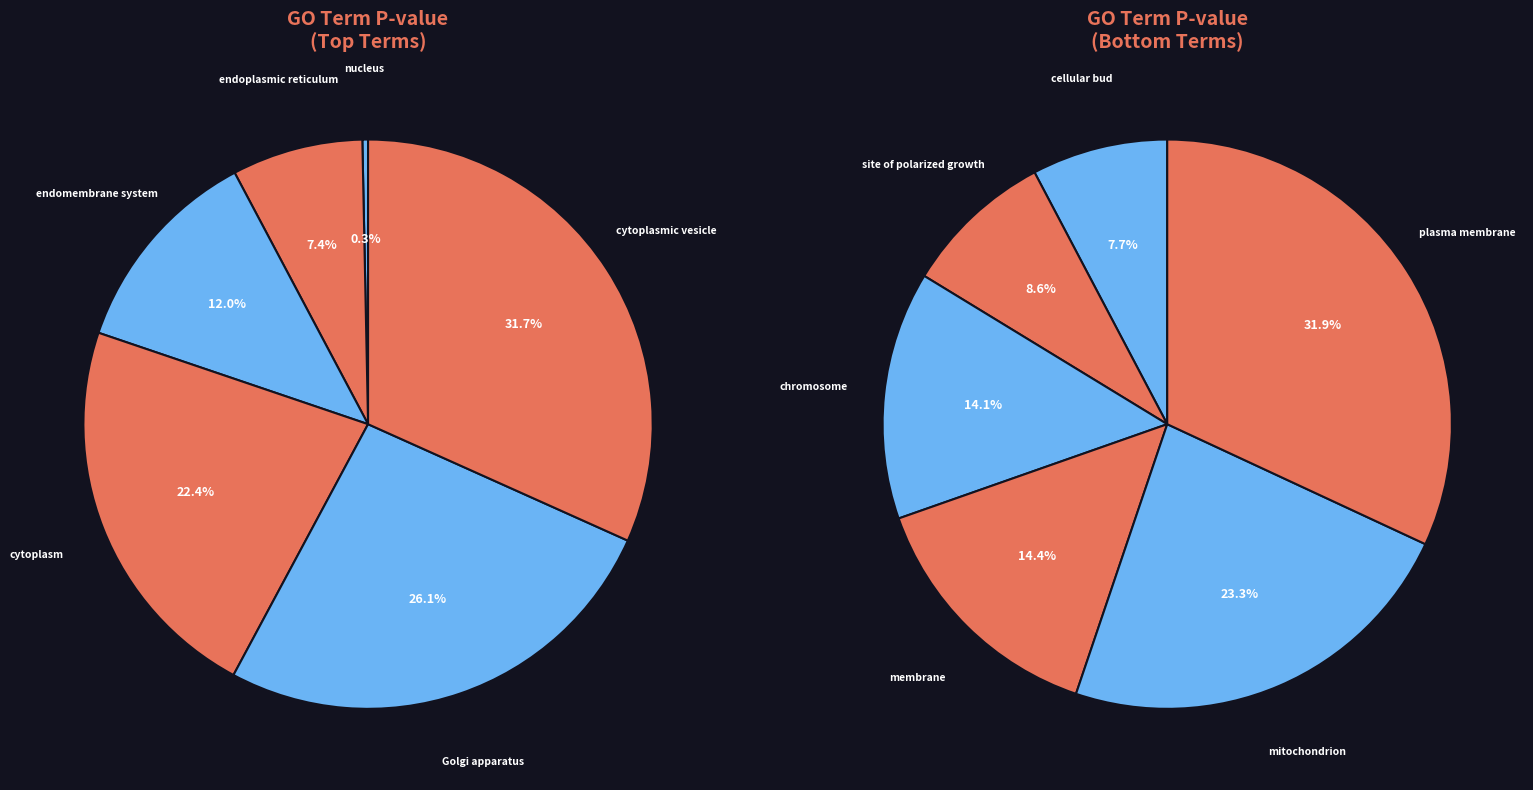

Is there any slice that represents more than half of the pie?

No